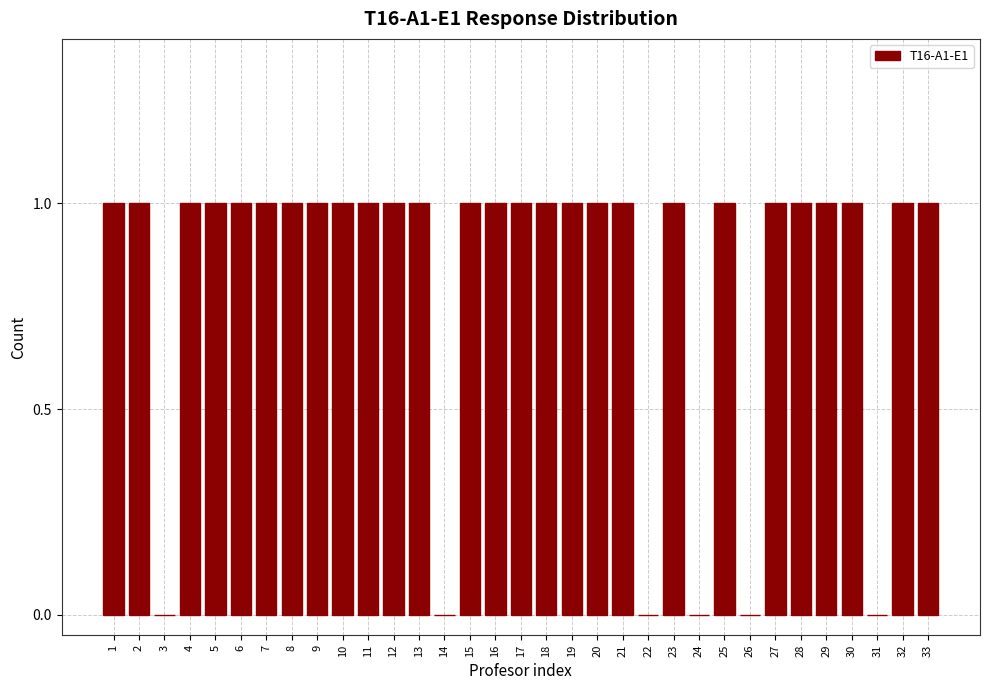

Is it true that the value at 25 is 0?

False